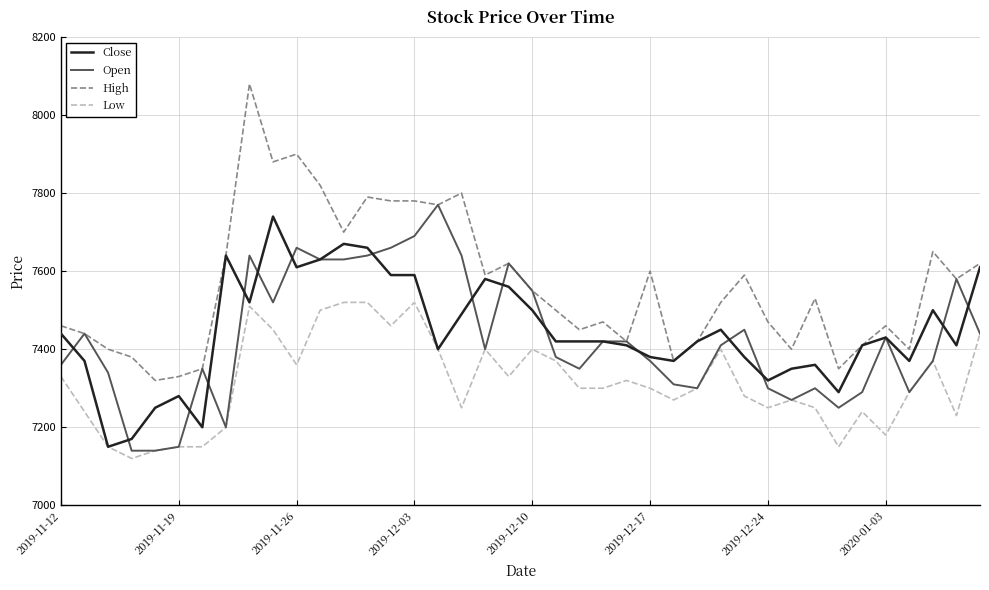

Count the number of data series in this chart.

4